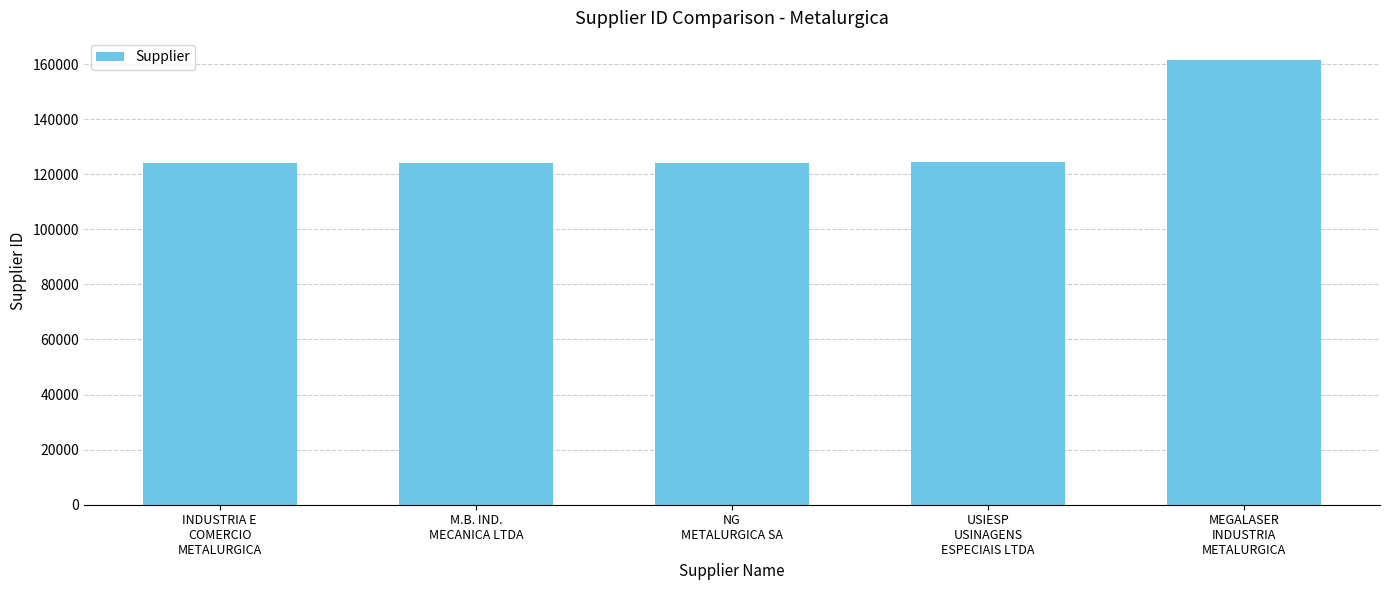

What is the value of the 2nd bar from the left?

123974